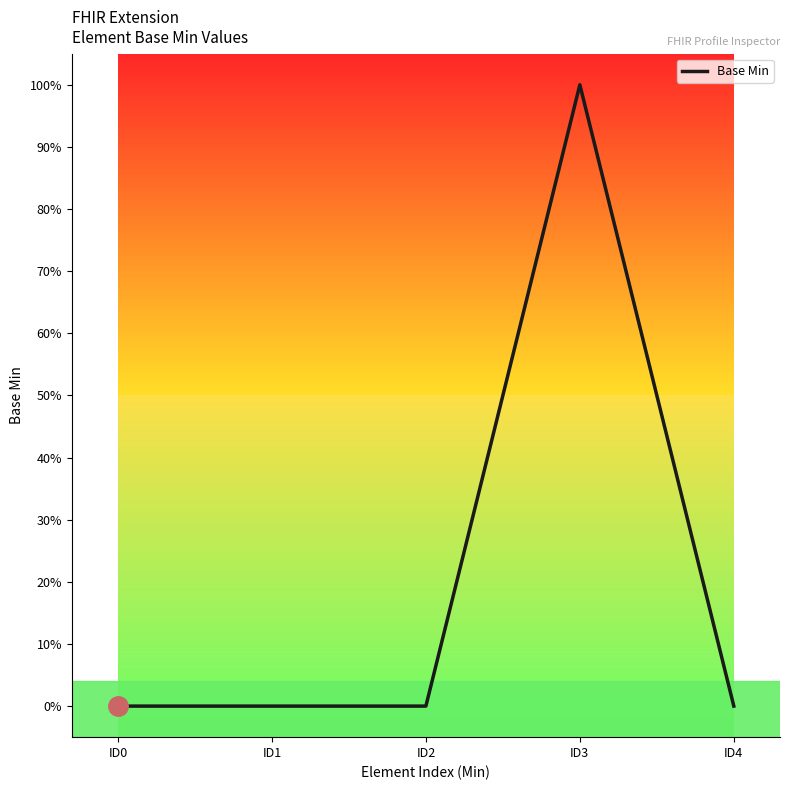

Reading left to right, list all the values displayed in this chart.

0	0	0	1	0